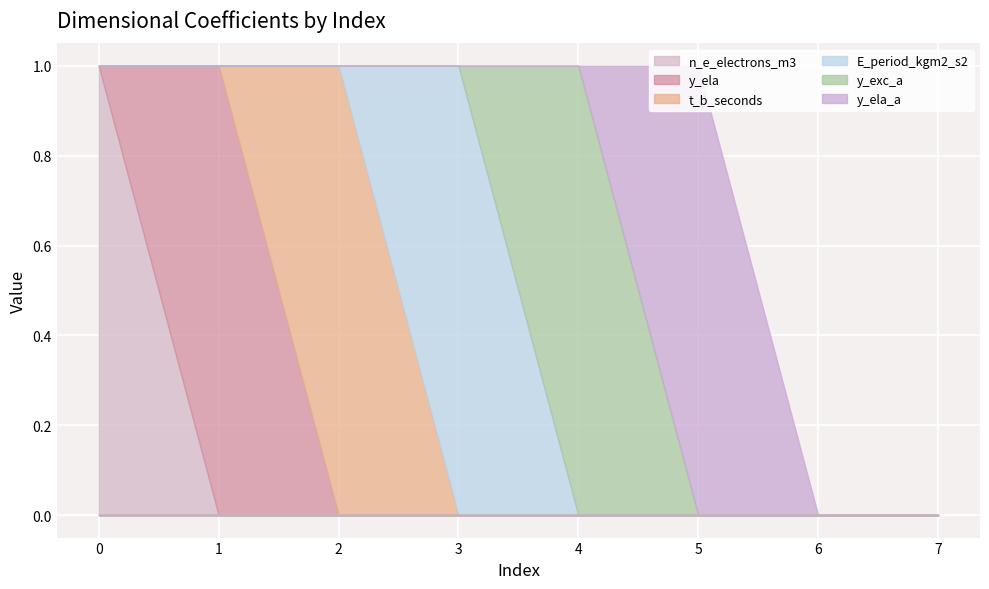

What is the sum of all y_ela values?

1